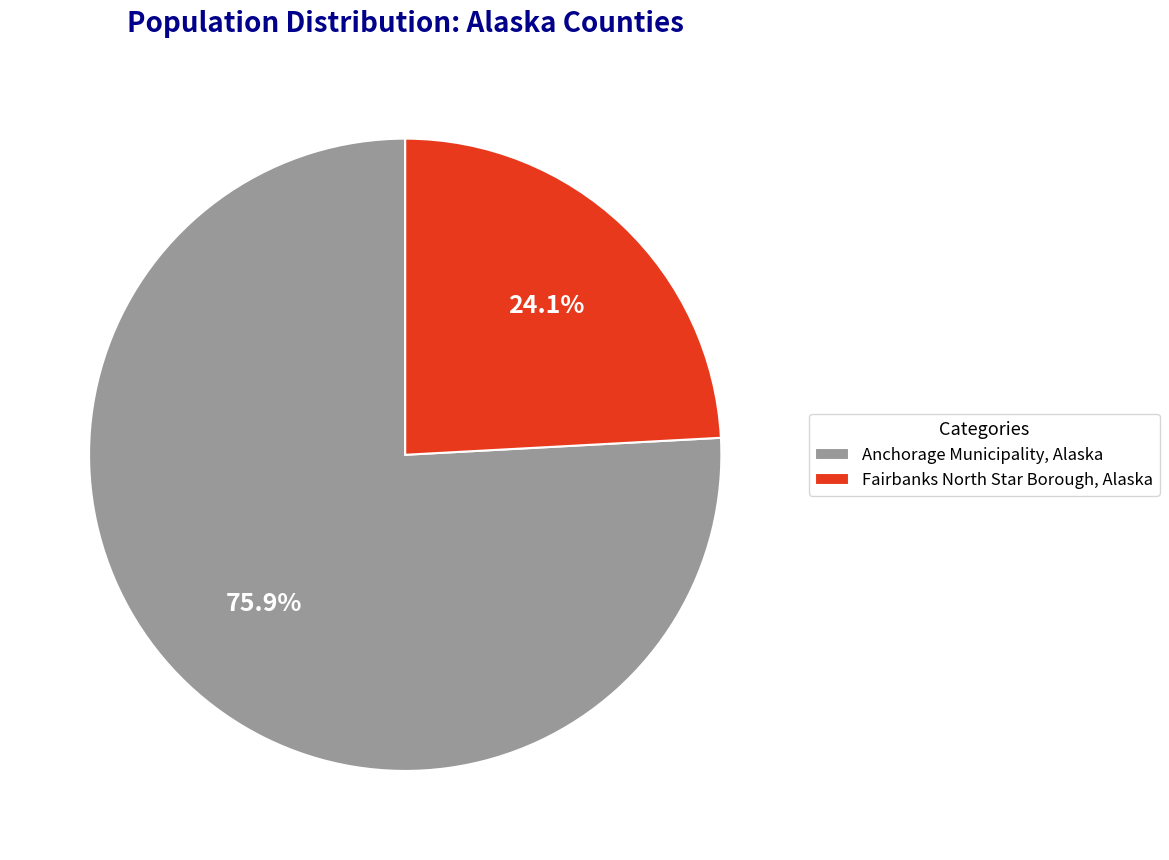

What percentage do Fairbanks North Star Borough, Alaska and Anchorage Municipality, Alaska together represent?

100.0%